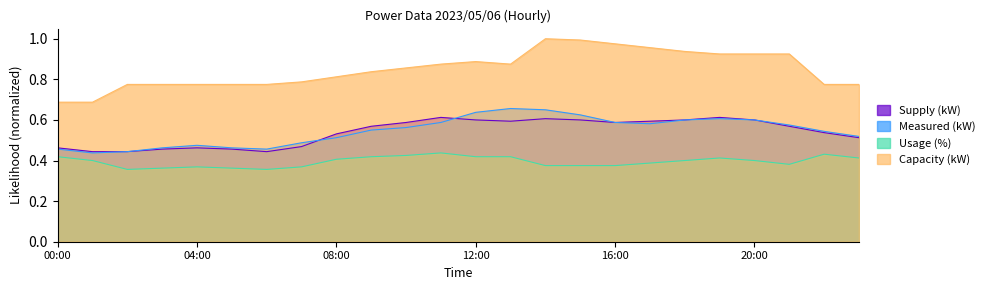

What are all the series names shown in the legend?

Supply (kW), Measured (kW), Usage (%), Capacity (kW)